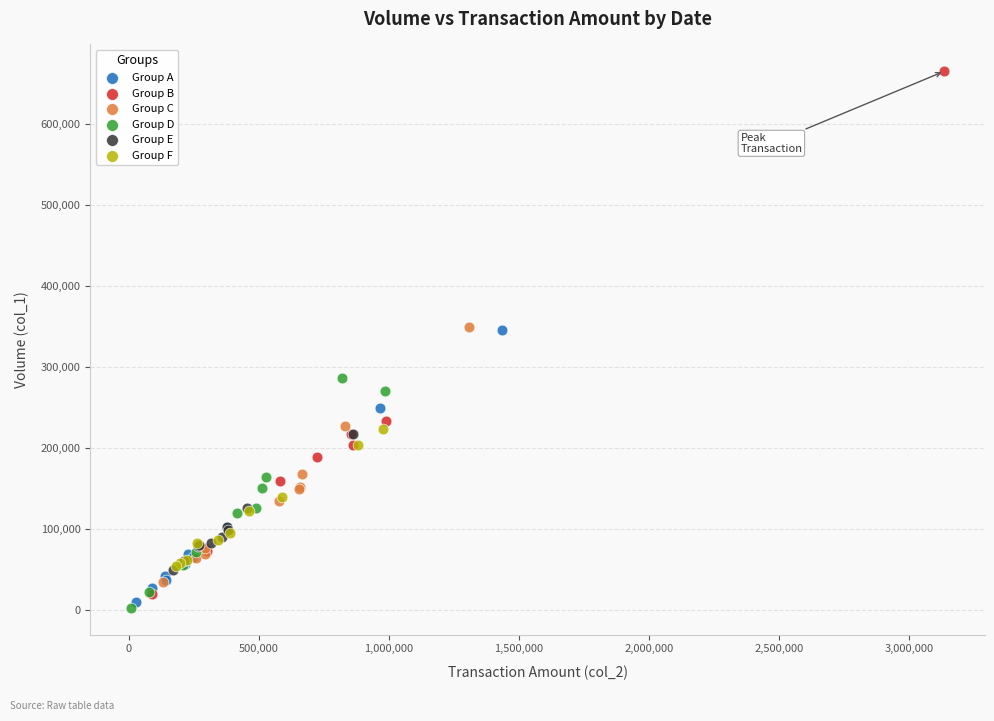

Which series reaches the minimum Y coordinate?

Group D